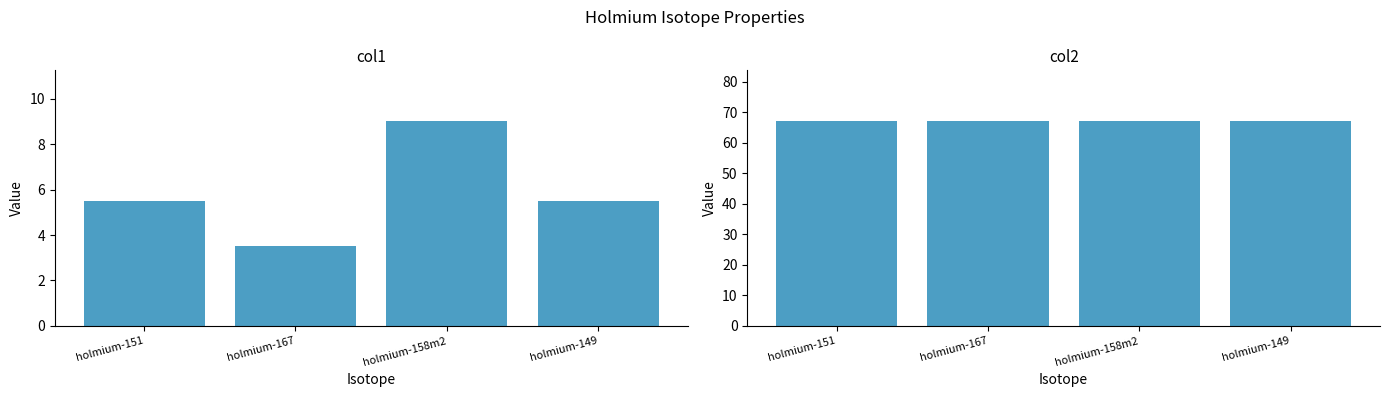

Reading right to left, extract all data points from this chart.

col1: holmium-149=5.5	holmium-158m2=9.0	holmium-167=3.5	holmium-151=5.5
col2: holmium-149=67.0	holmium-158m2=67.0	holmium-167=67.0	holmium-151=67.0